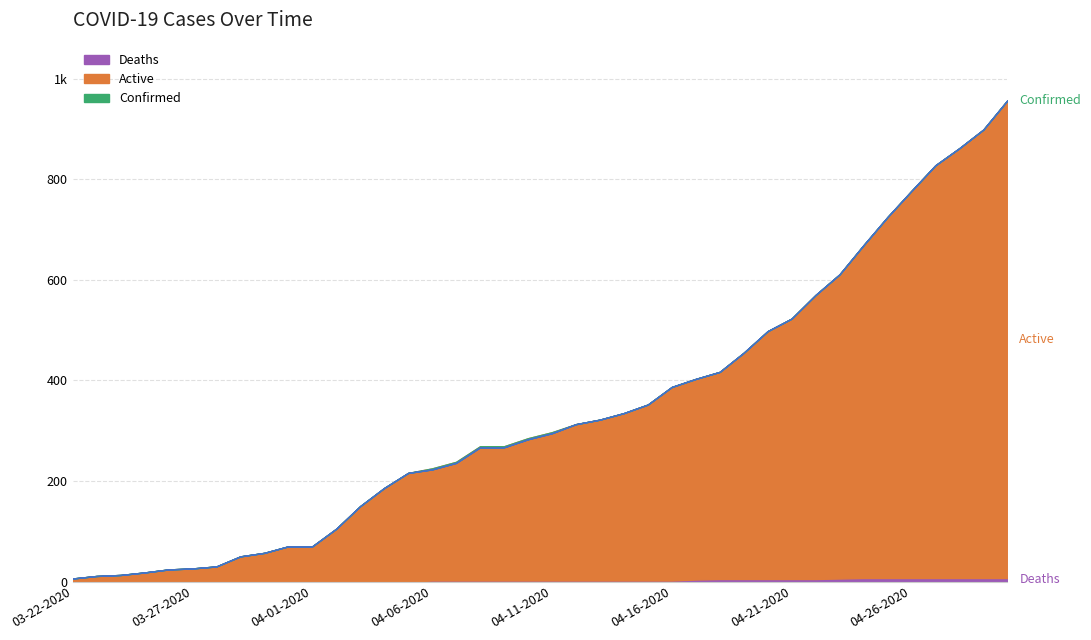

Is the value of Confirmed at 04-24-2020 greater than the value of Active at 04-04-2020?

Yes